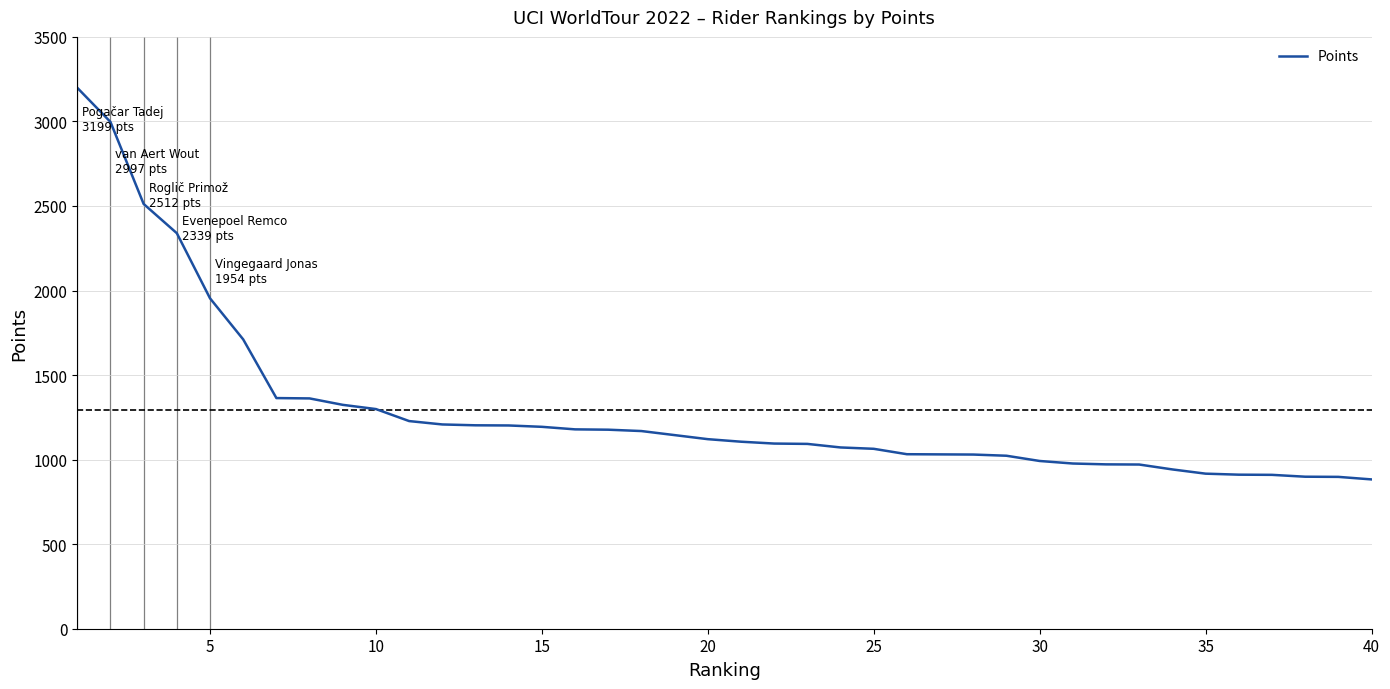

What is the greatest value displayed?

3199